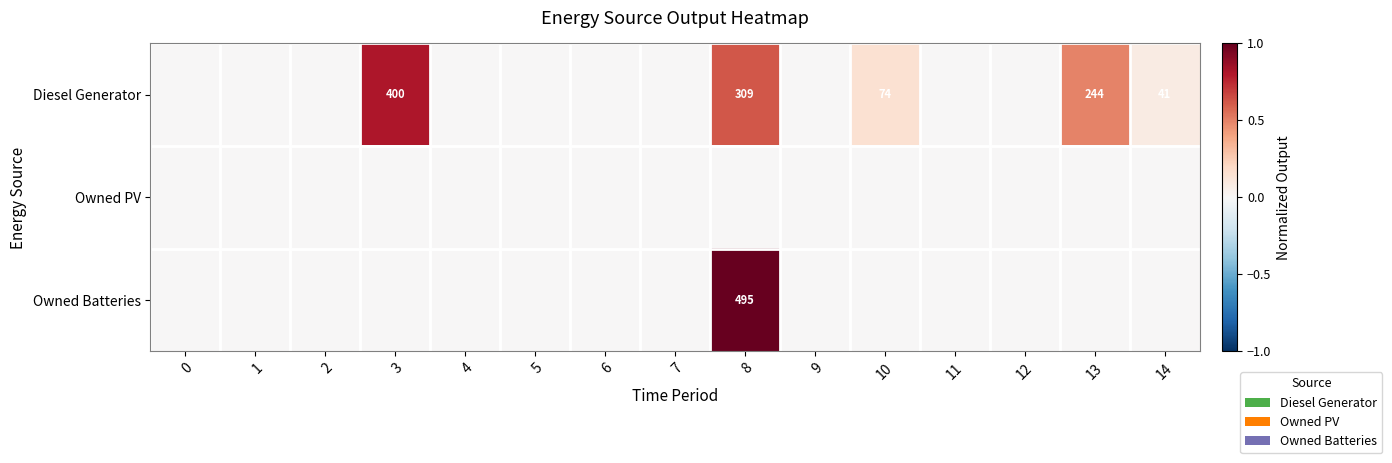

Is the value of Diesel Generator at 13 greater than the value of Owned Batteries at 8?

No